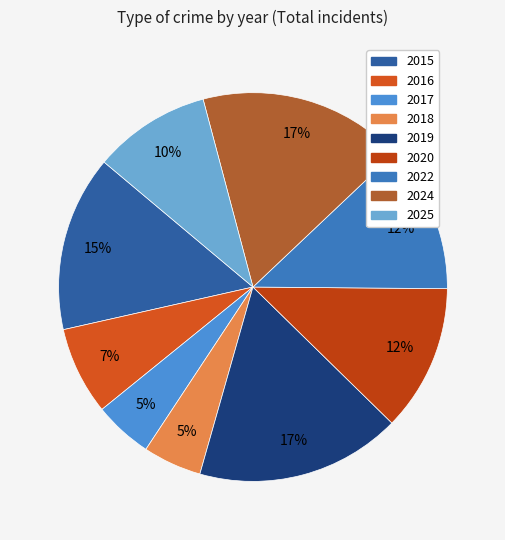

Is there a majority slice in this chart?

No